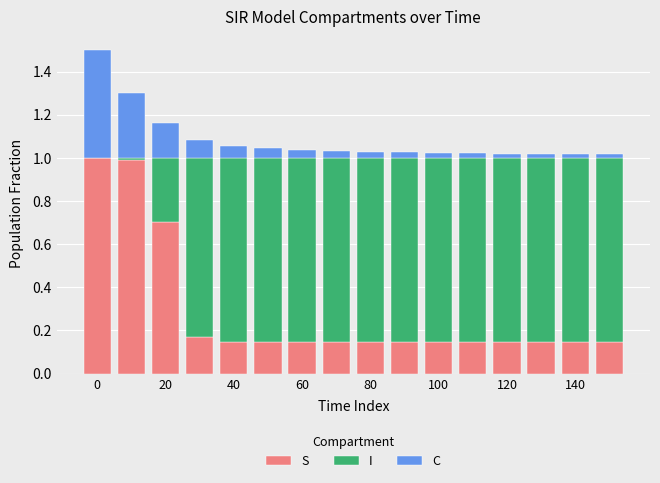

What is the highest value of the S series?

1.0